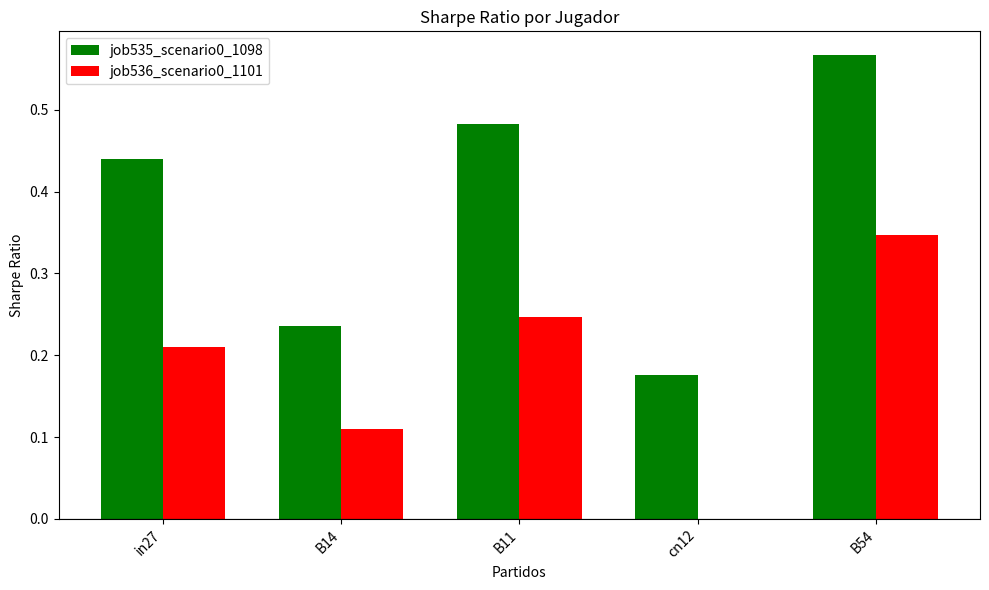

Between in27 and B54, which series saw the biggest shift?

job536_scenario0_1101